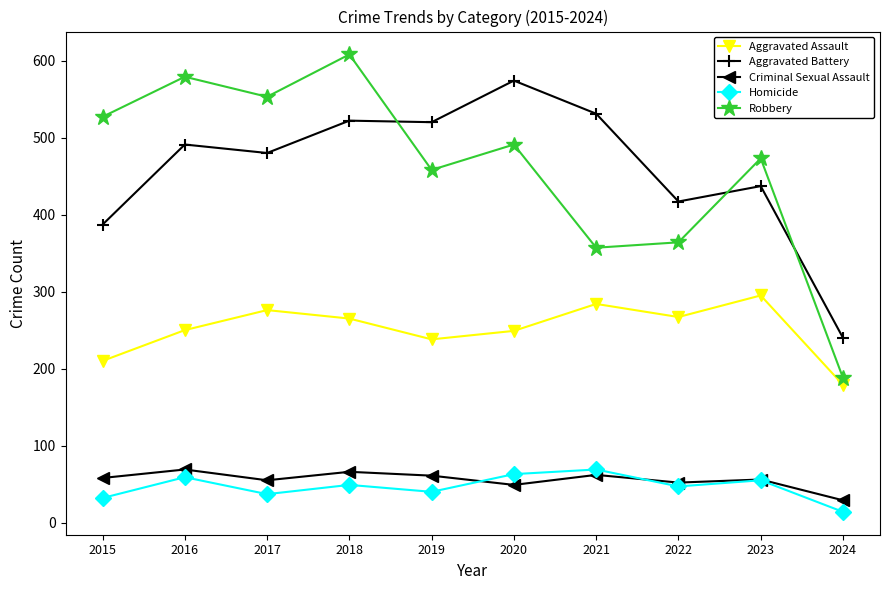

Which category has the lowest value across all series?

2024